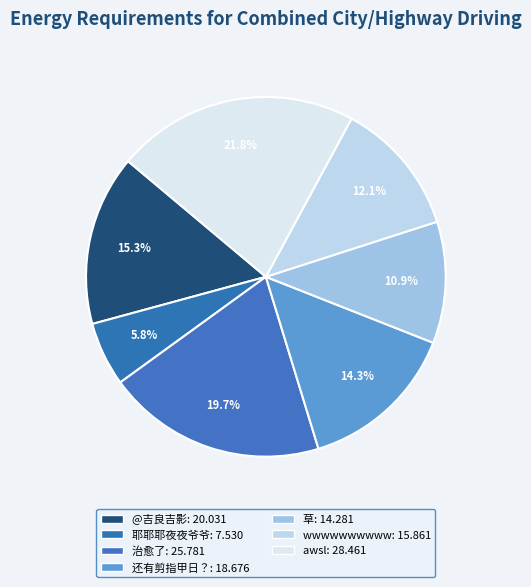

Combined, what portion of the pie is @吉良吉影 and 治愈了?

35.1%